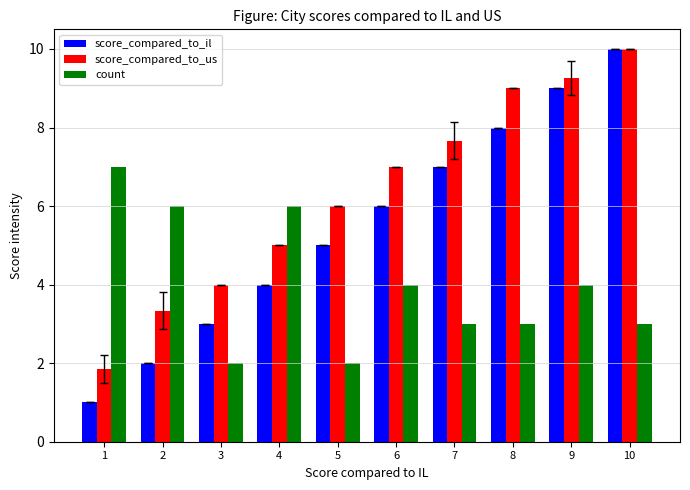

What is the difference between the highest and lowest values at 8?

6.0